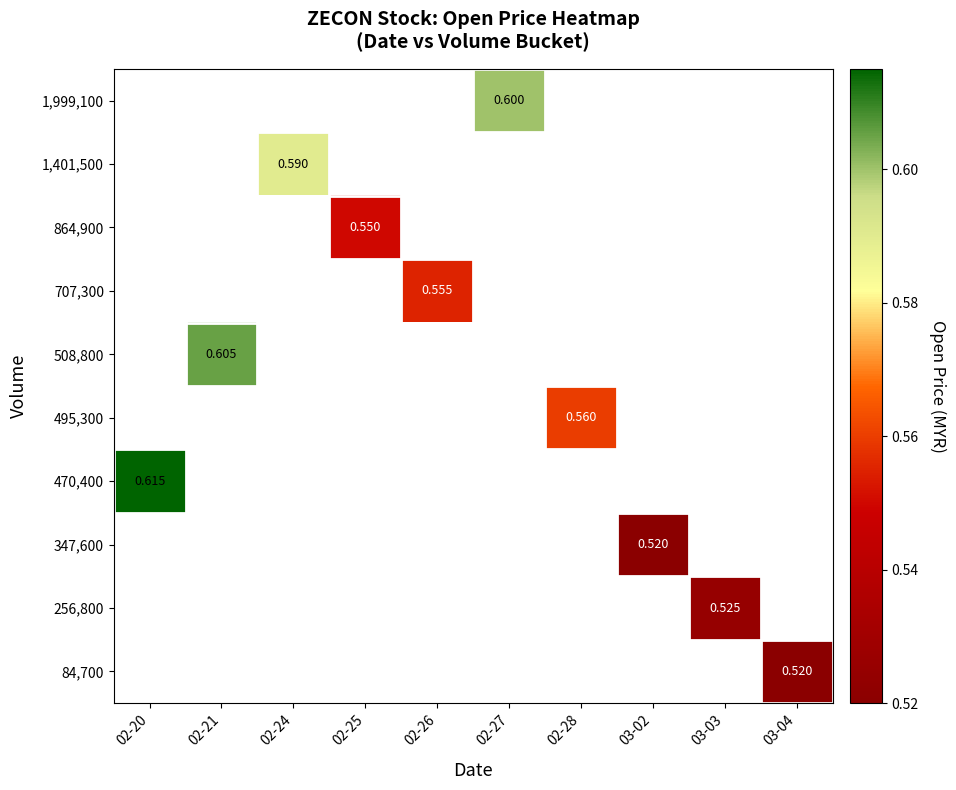

List the series in order of their overall mean, lowest first.

84,700, 256,800, 347,600, 470,400, 495,300, 508,800, 707,300, 864,900, 1,401,500, 1,999,100